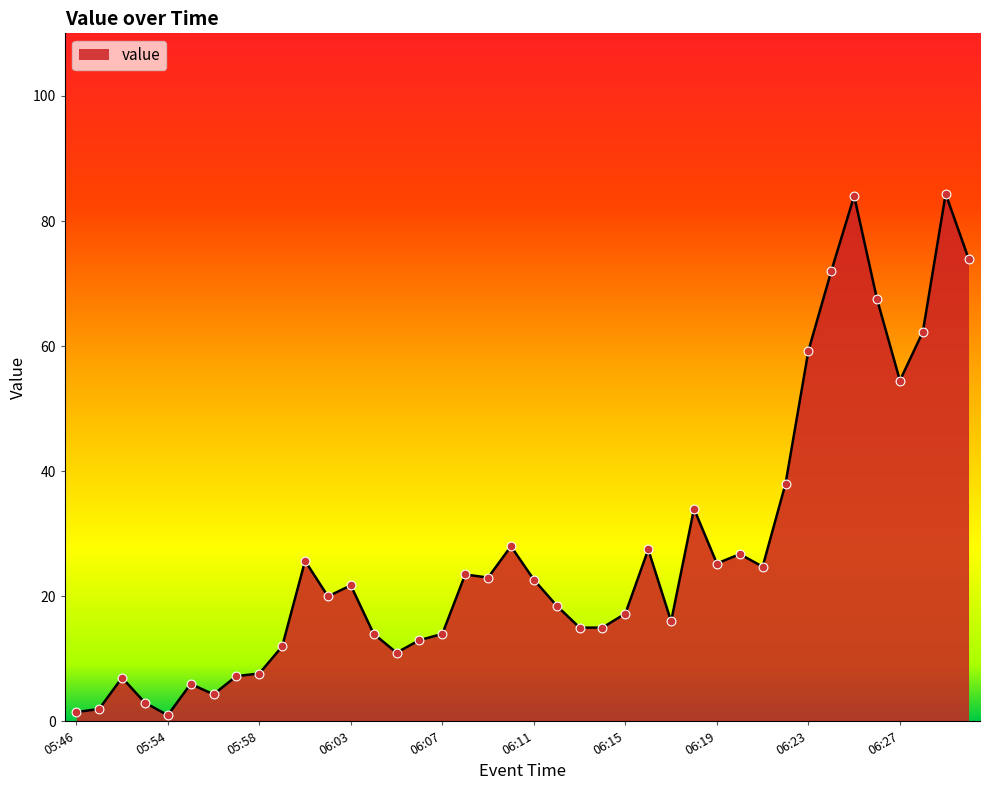

What is the maximum value shown in the chart?

84.3